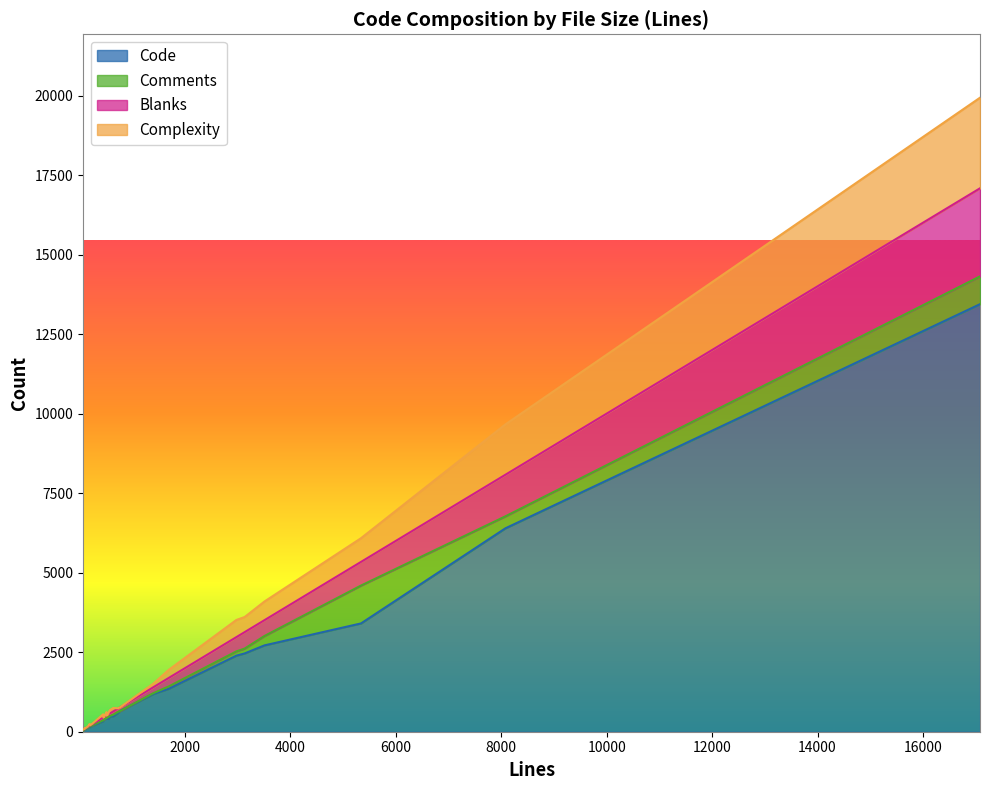

What is the difference between the second highest and minimum values in the Blanks series?

1298